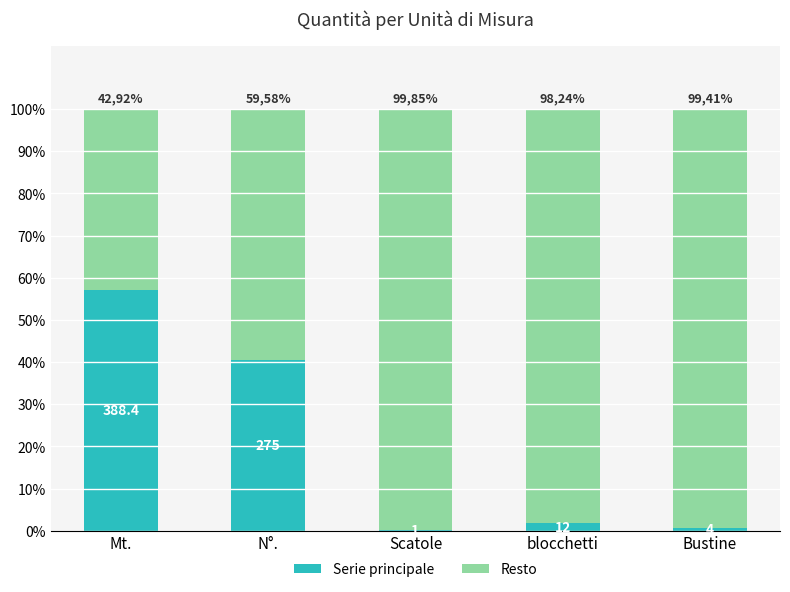

What are all the series names shown in the legend?

Serie principale, Resto